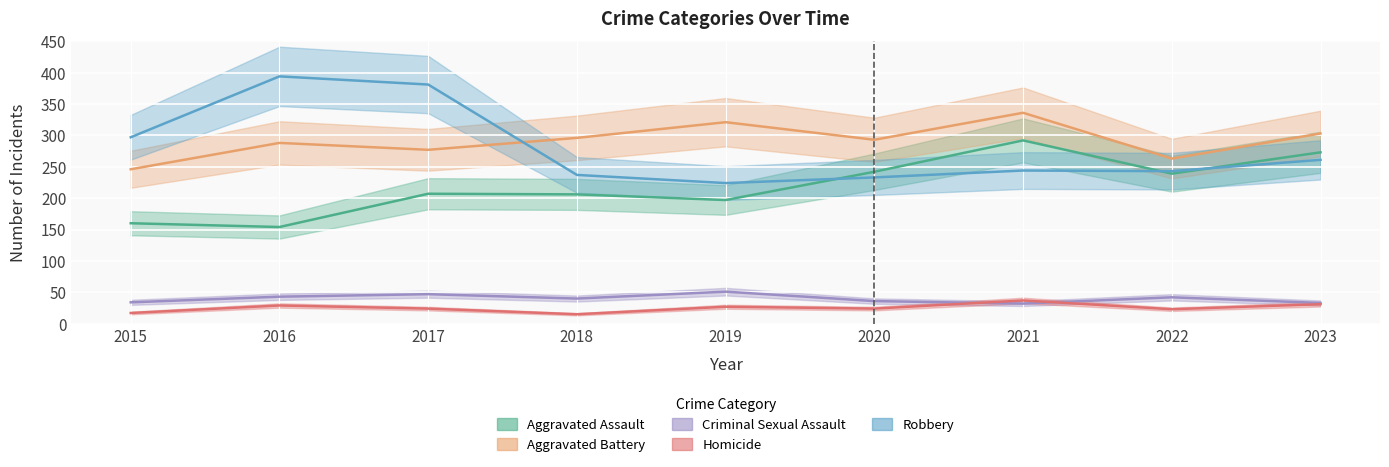

Which series changed the most between 2016 and 2022?

Robbery